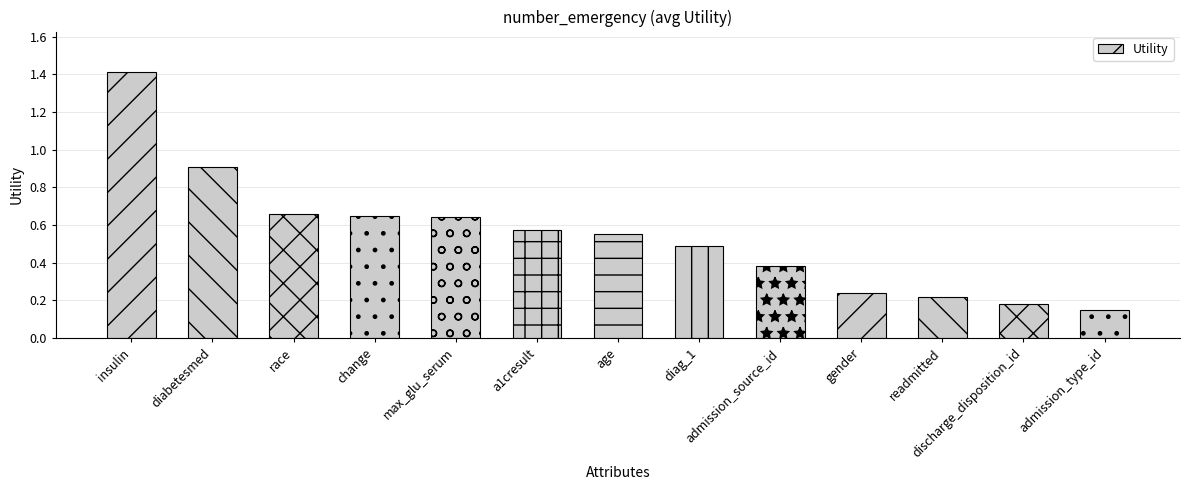

Which has a higher value, admission_type_id or diag_1?

diag_1